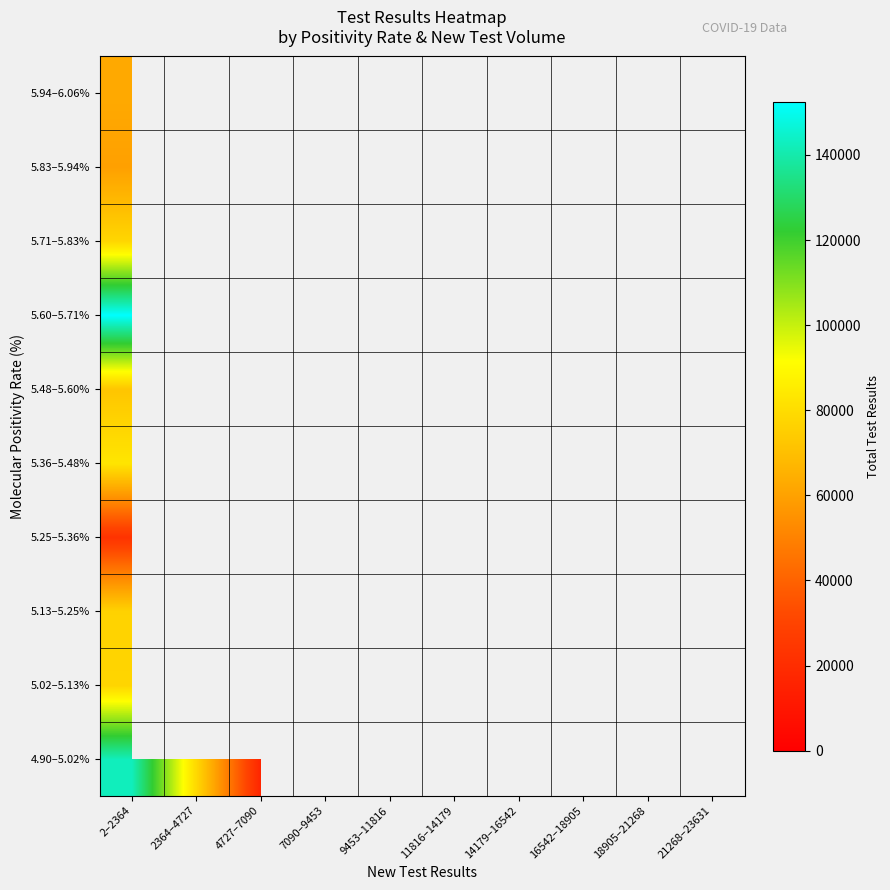

How many distinct data groups are displayed?

10